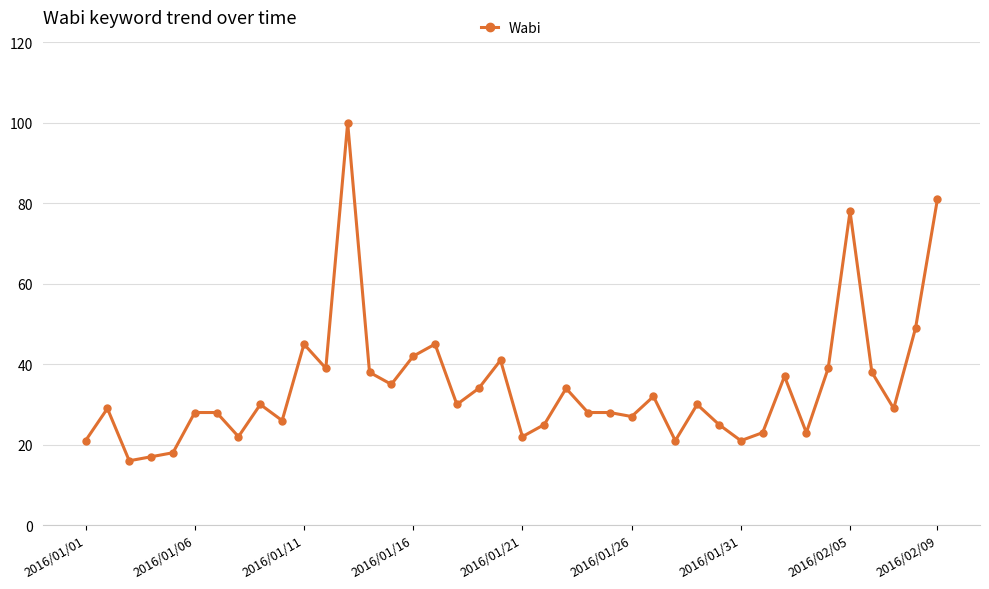

What is the minimum value shown in the chart?

16